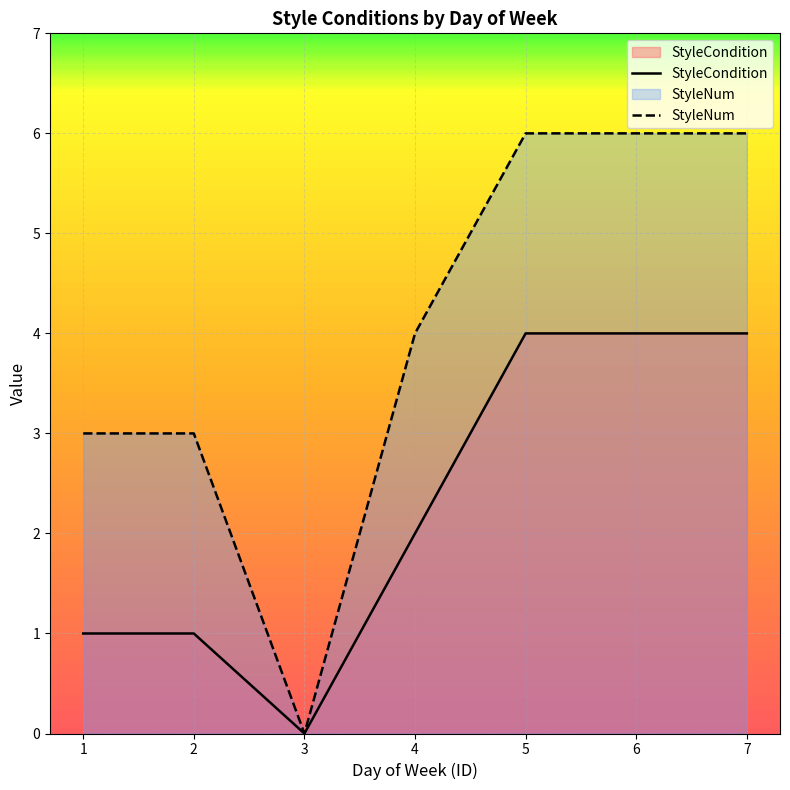

At which category is the sum across all series the highest?

5